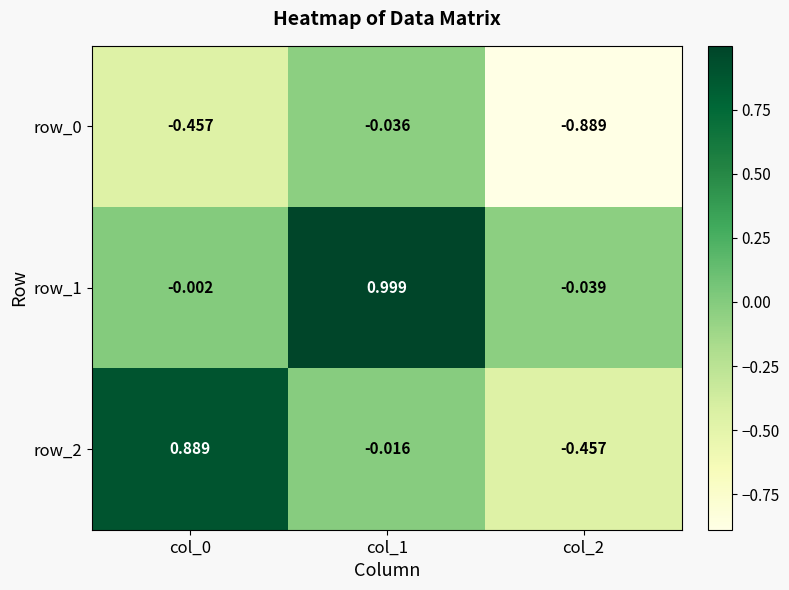

Between col_1 and col_2, which series saw the biggest shift?

row_1